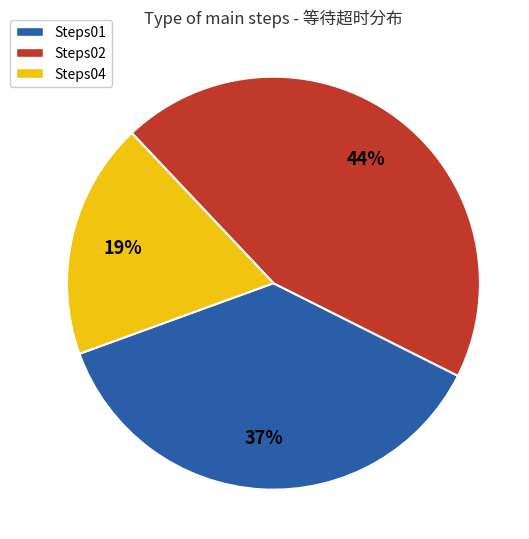

Do Steps04 and Steps02 together represent more than half of the pie?

Yes